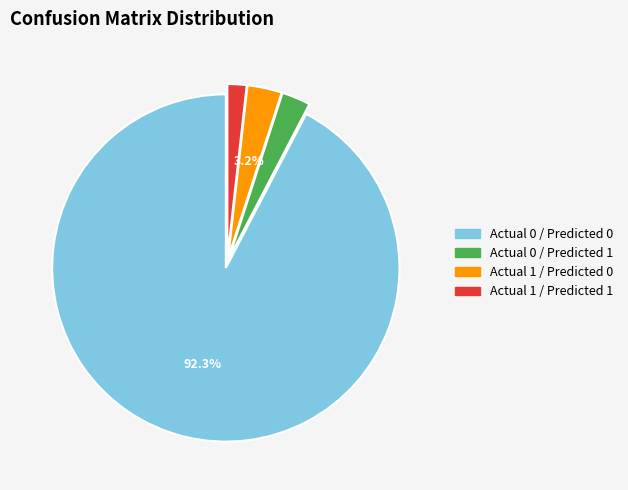

Do Actual 1 / Predicted 1 and Actual 1 / Predicted 0 together represent more than half of the pie?

No